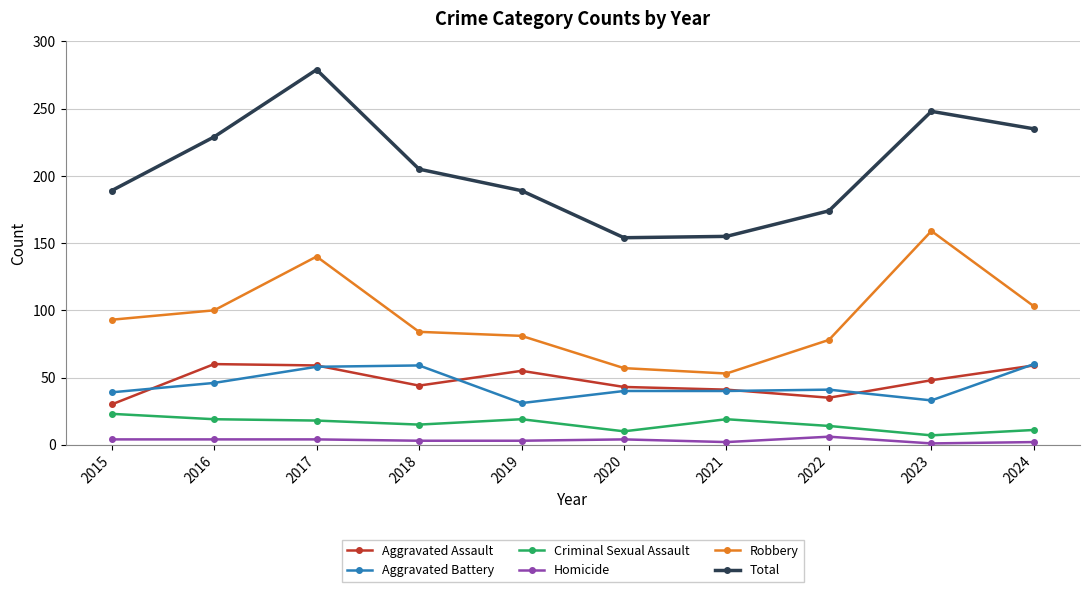

True or false: Robbery has a value of 81 at 2019.

True